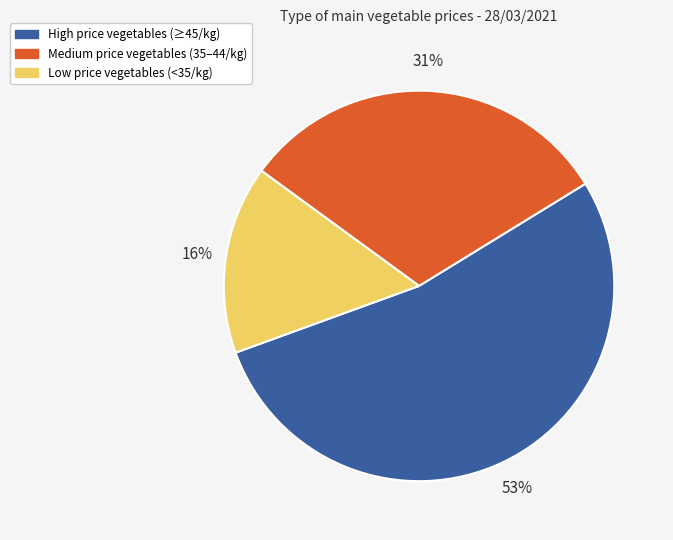

Is the sum of Medium price vegetables (35–44/kg) and Low price vegetables (<35/kg) greater than half?

No